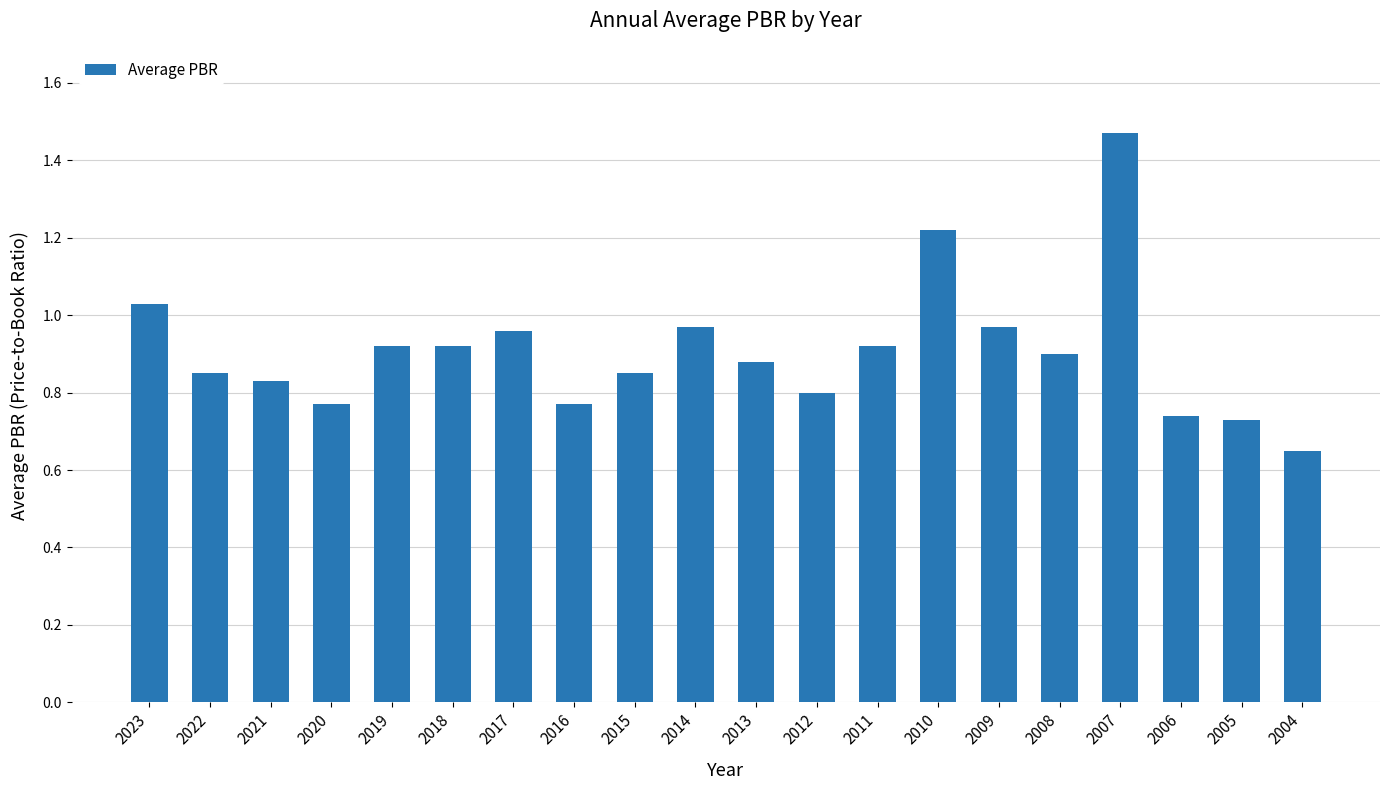

What is the difference between the second highest and minimum values?

0.6